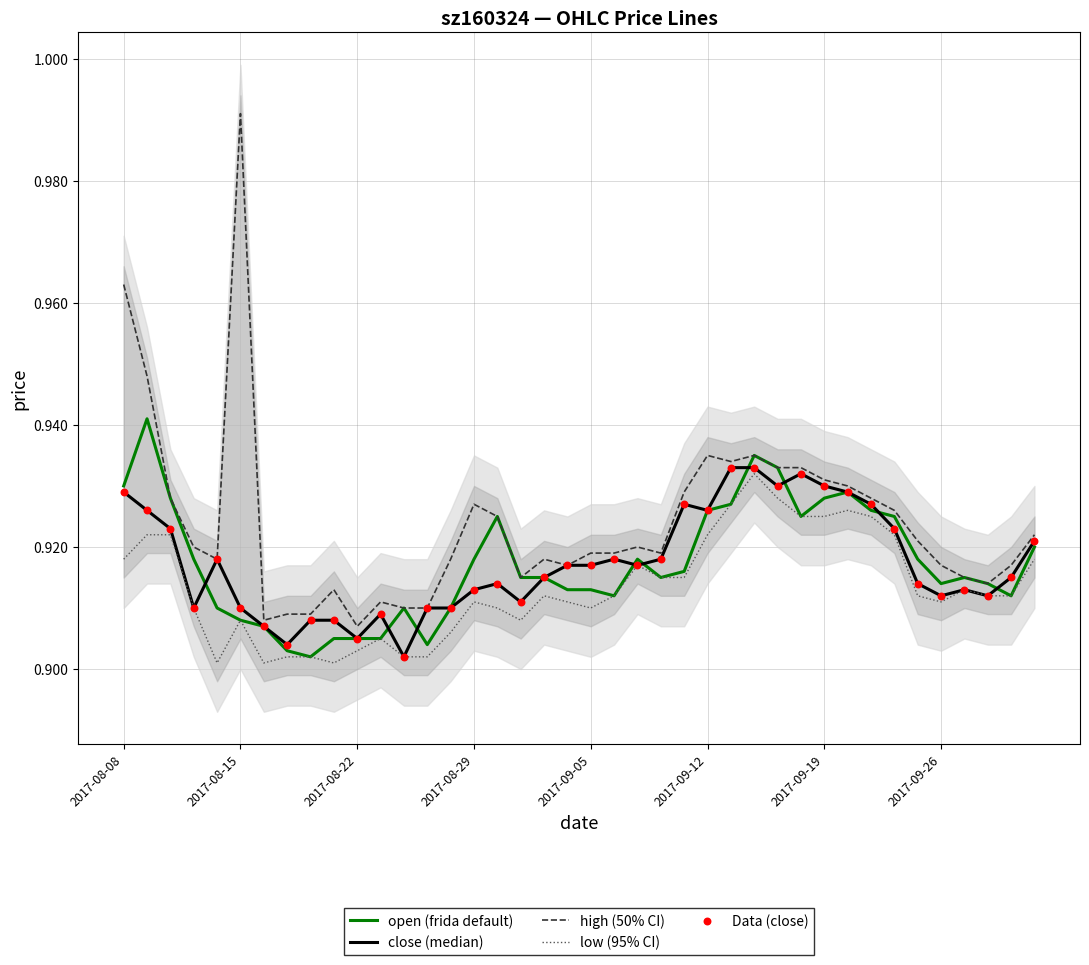

At how many categories does at least one series exceed 0?

40